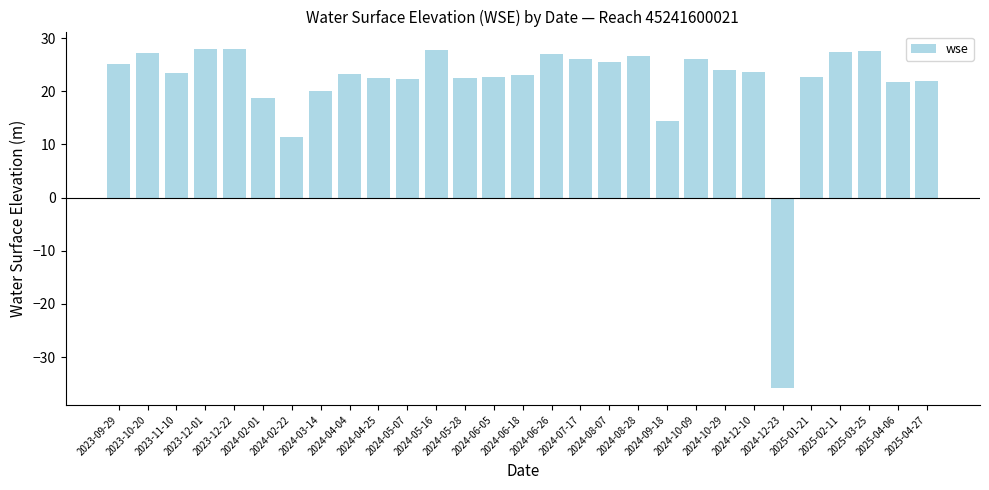

What is the label of the 28th bar from the right?

2023-10-20